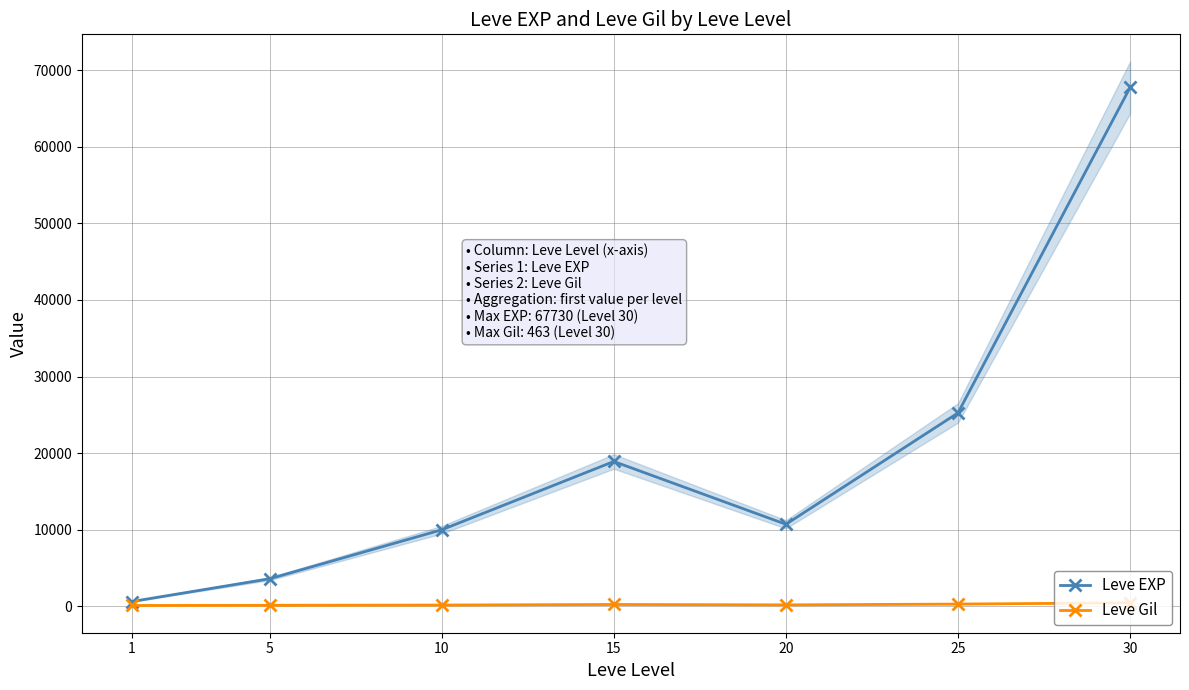

Which series has the largest total across all categories?

Leve EXP